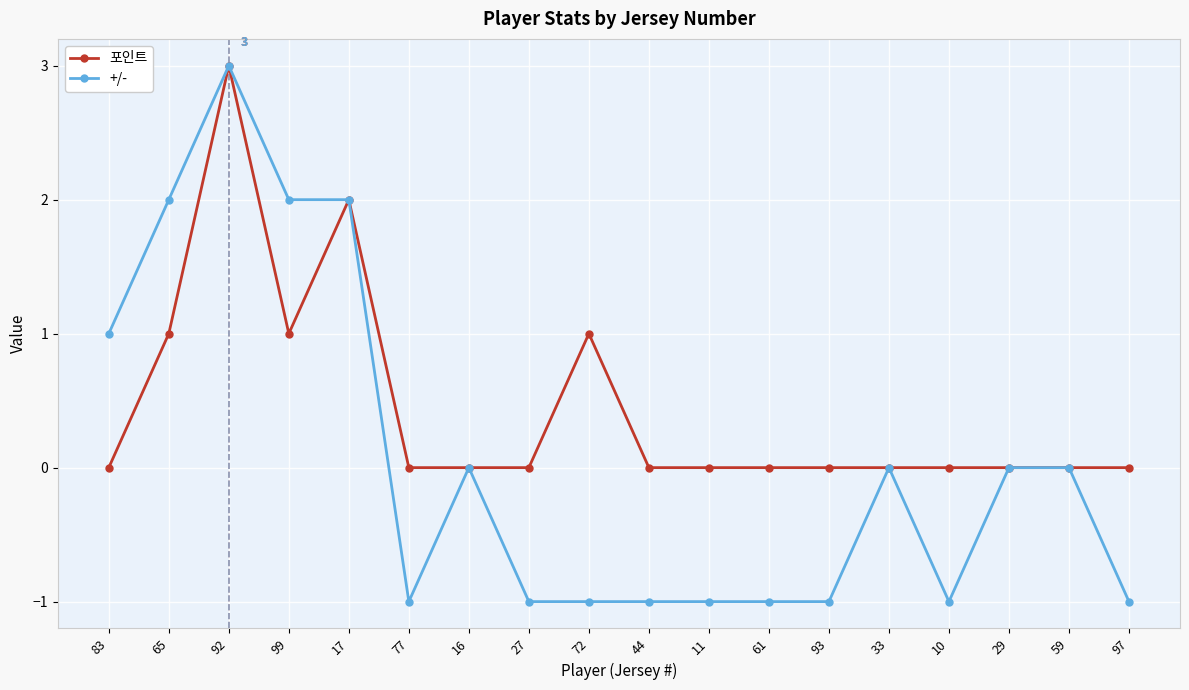

What are all the series names shown in the legend?

포인트, +/-